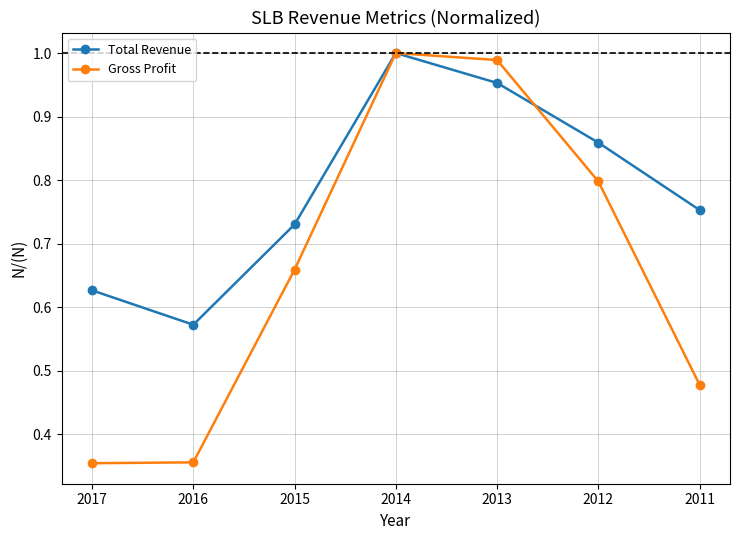

Which series has the widest spread of values?

Gross Profit